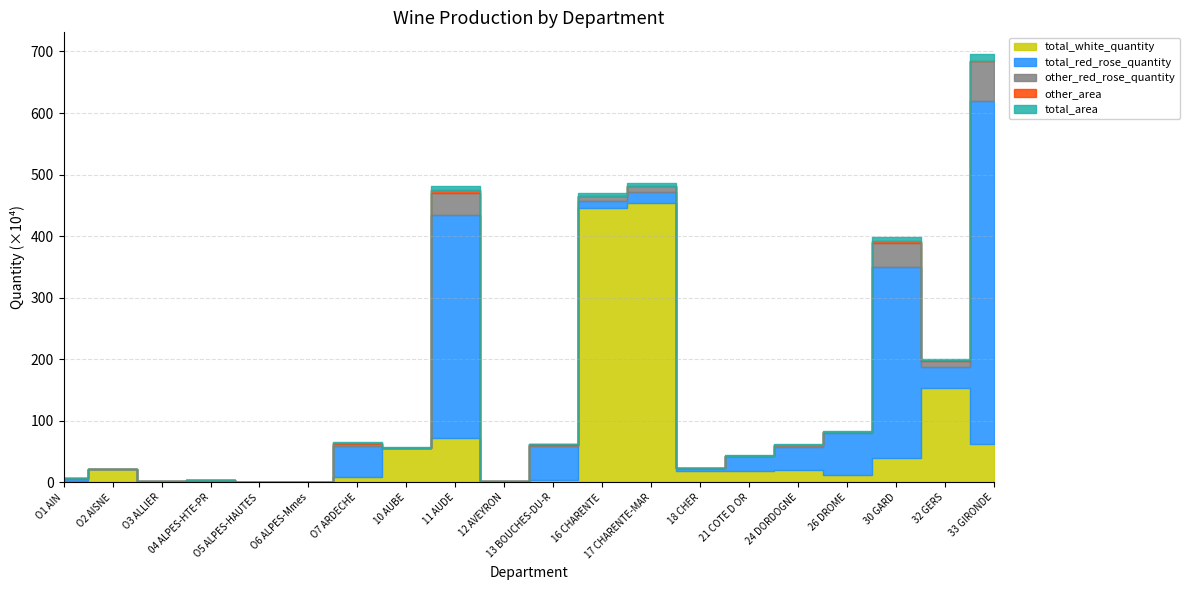

The value of other_area at 26 DROME is 3327. True or false?

False